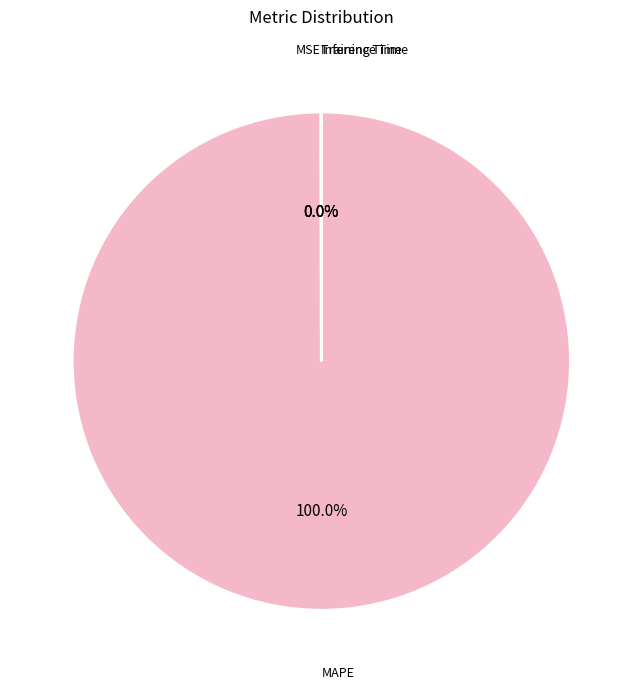

How many slices are in this pie chart?

4